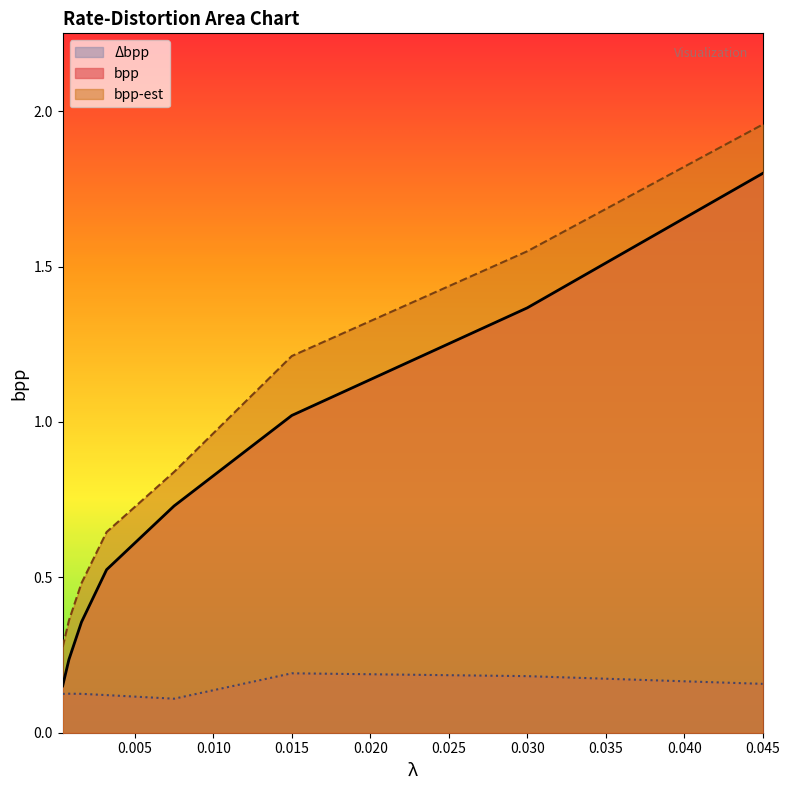

What is the difference between the highest and lowest values at 0.045?

1.8